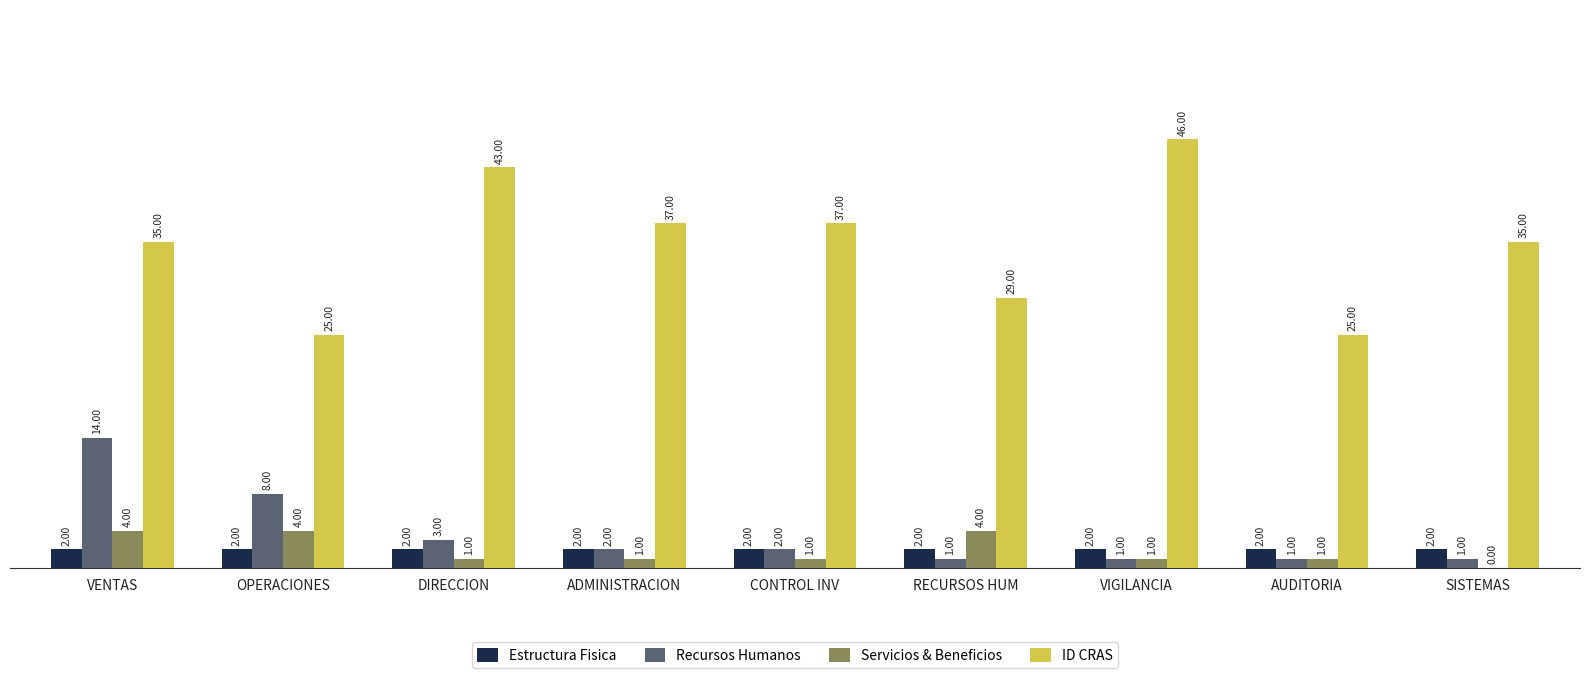

Is it true that ID CRAS equals 24 at VENTAS?

False